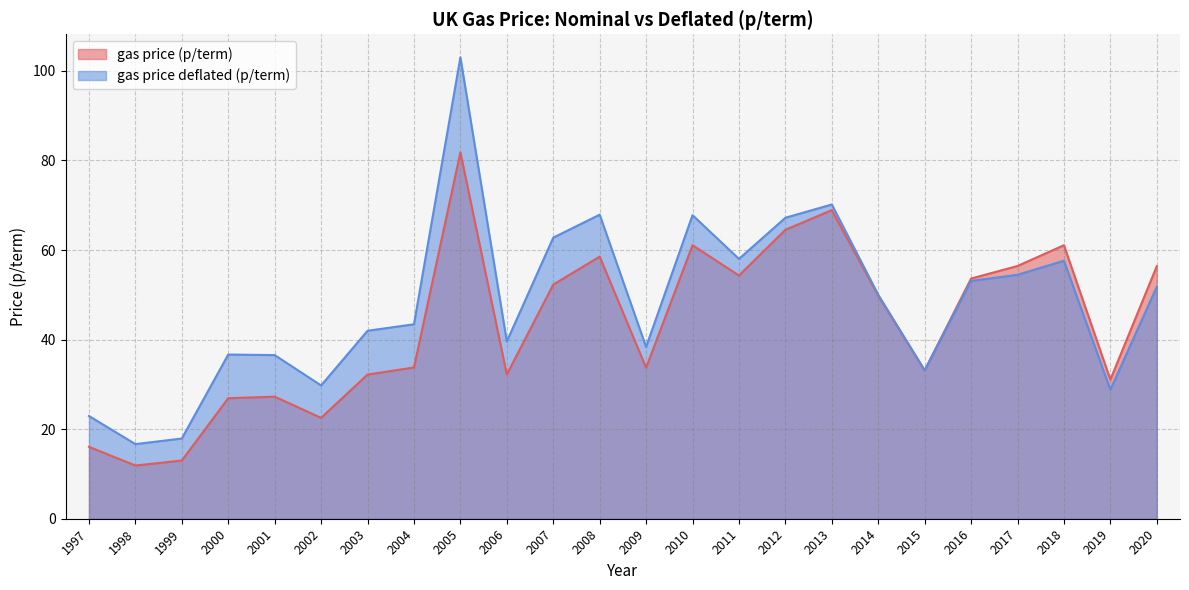

What is the value of the gas price (p/term) point at the 20th from the left?

53.6